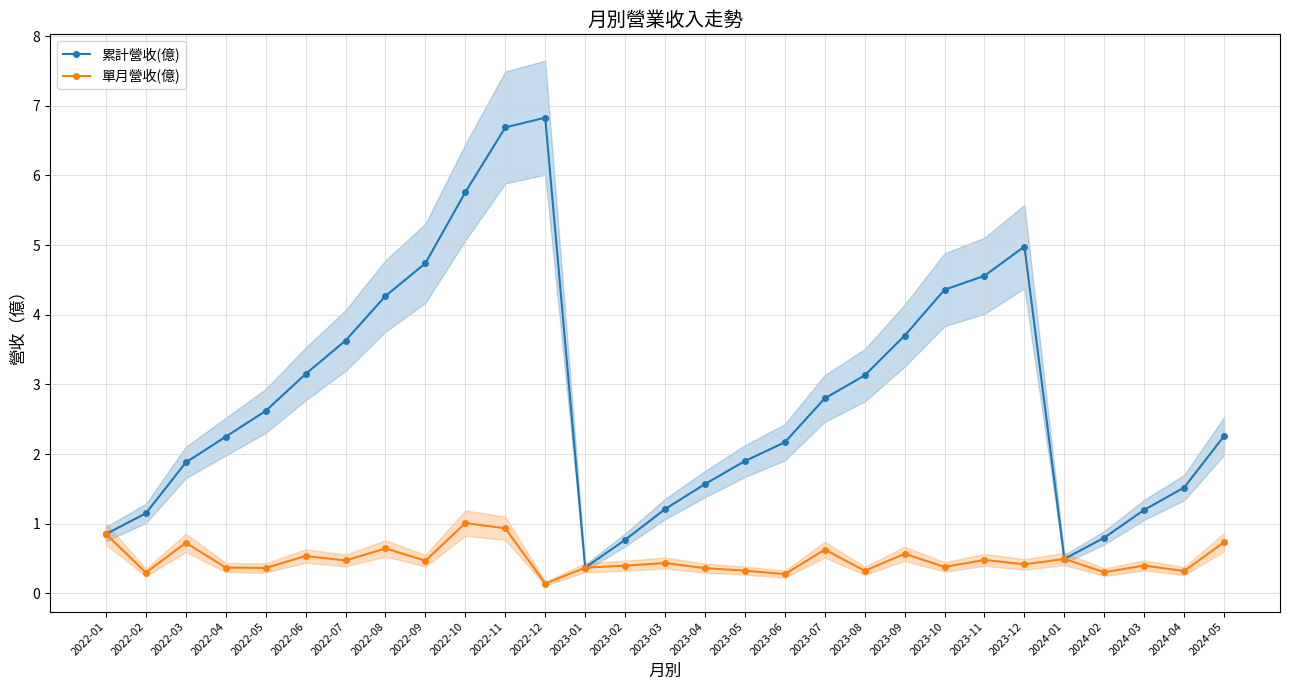

What is the difference between the 累計營收(億) values at 2022-12 and 2023-02?

6.1